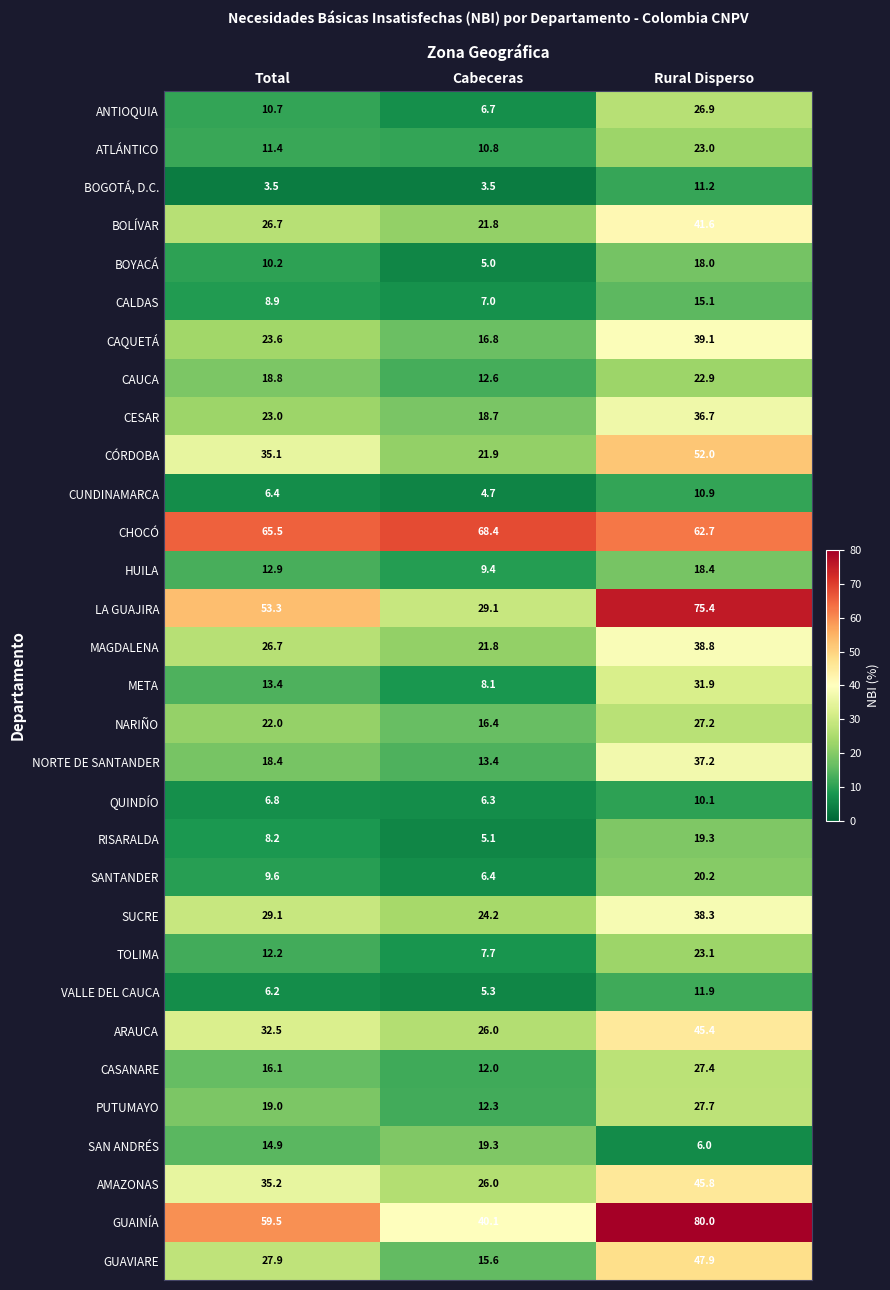

At how many categories does at least one series exceed 35?

3